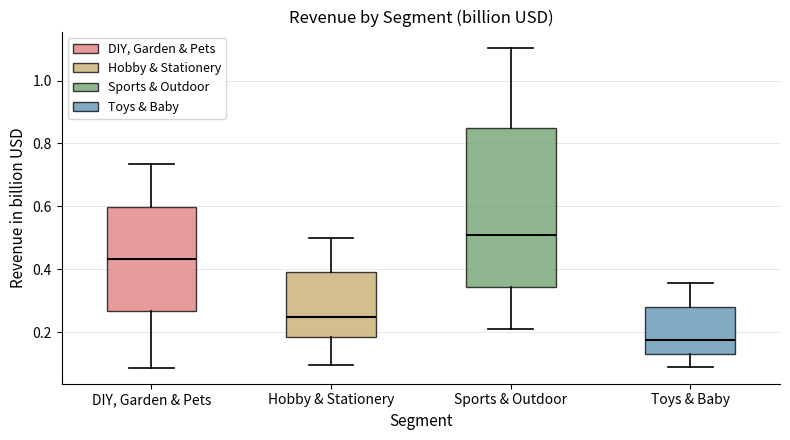

Comparing the boxes themselves (not the whiskers), which one is the tallest?

Sports & Outdoor